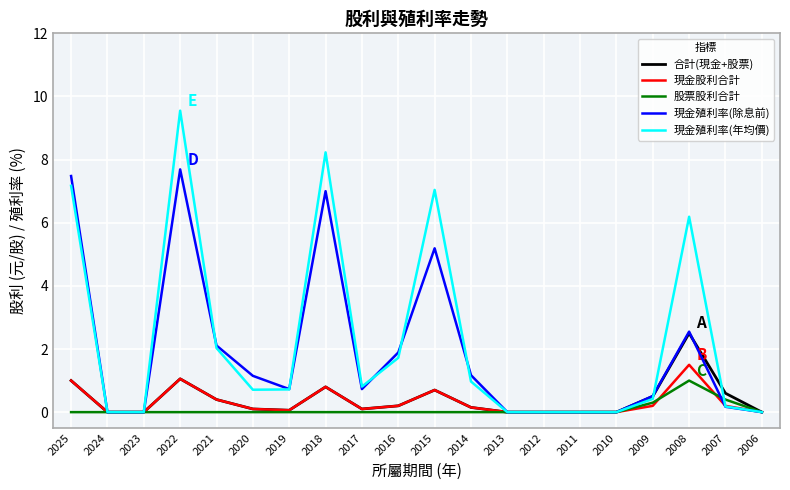

What is the approximate value of 現金殖利率(除息前) at 2016?

1.9